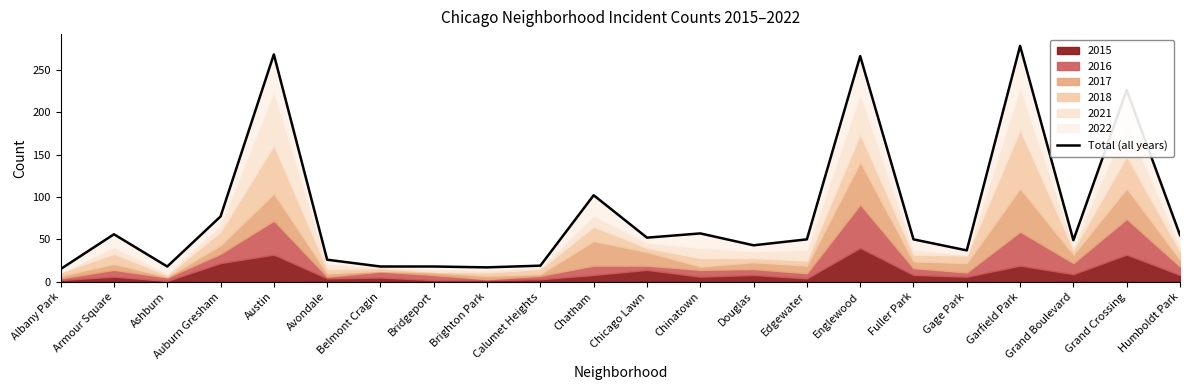

What is the average value?

82